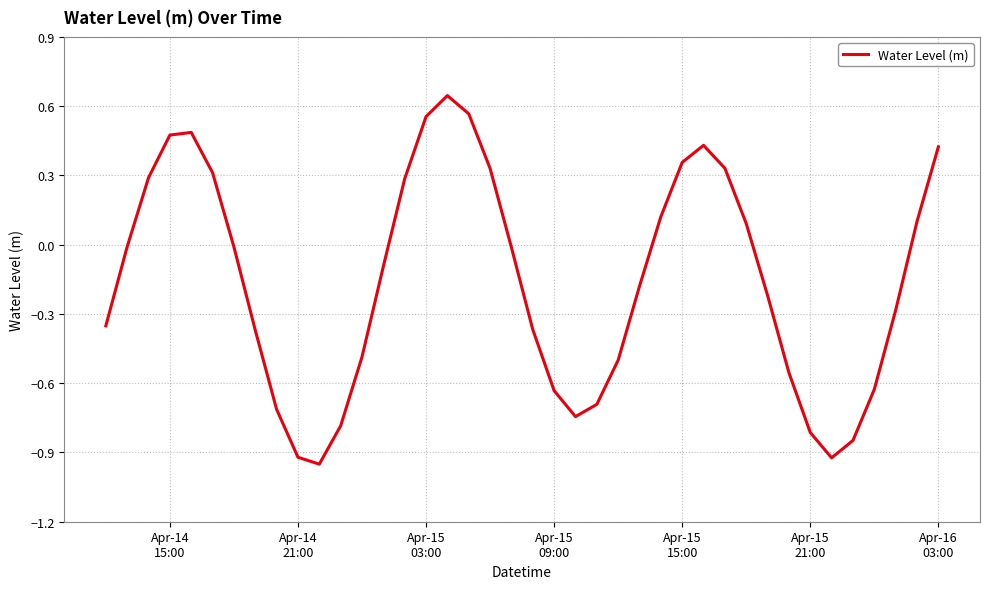

What is the greatest value displayed?

0.6